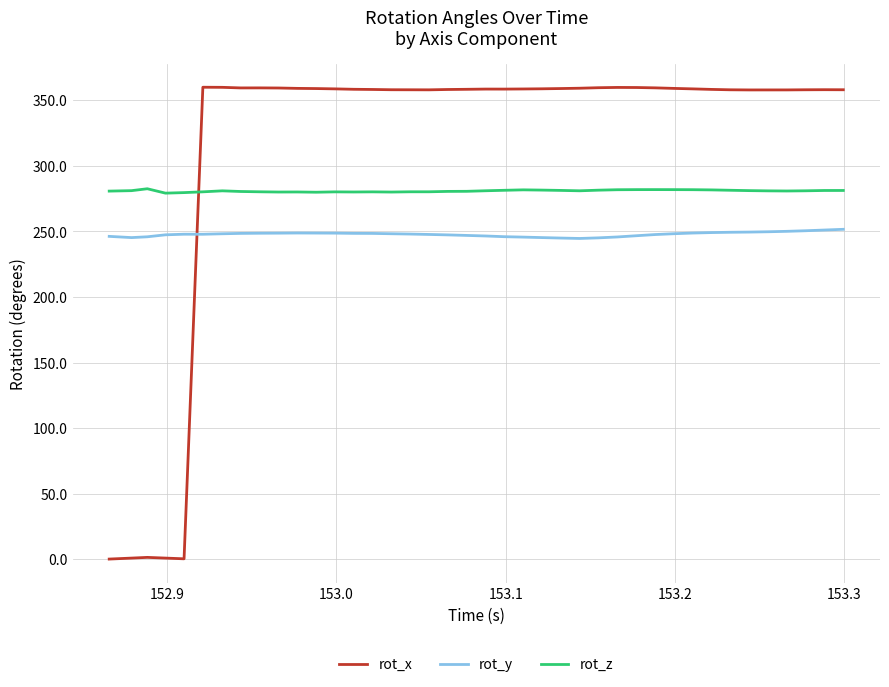

Which series has the largest total across all categories?

rot_x